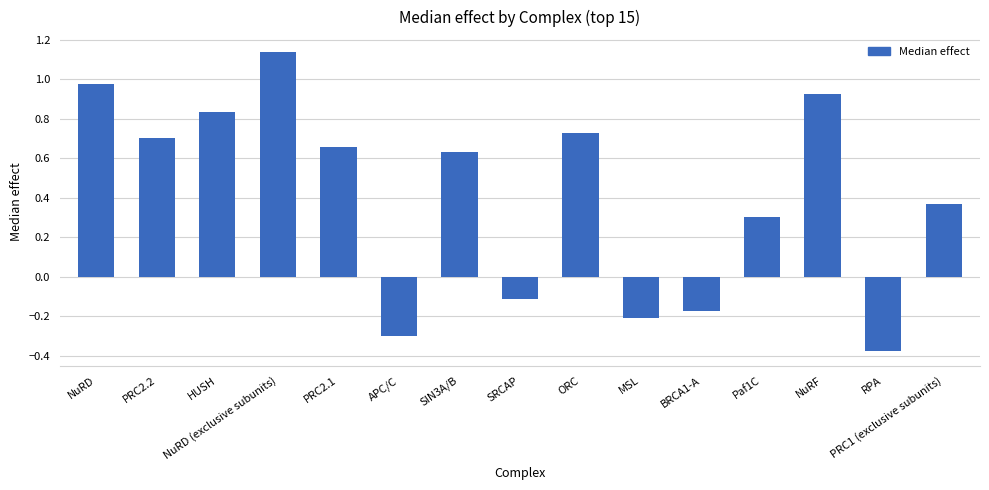

Which has a higher value, MSL or SIN3A/B?

SIN3A/B